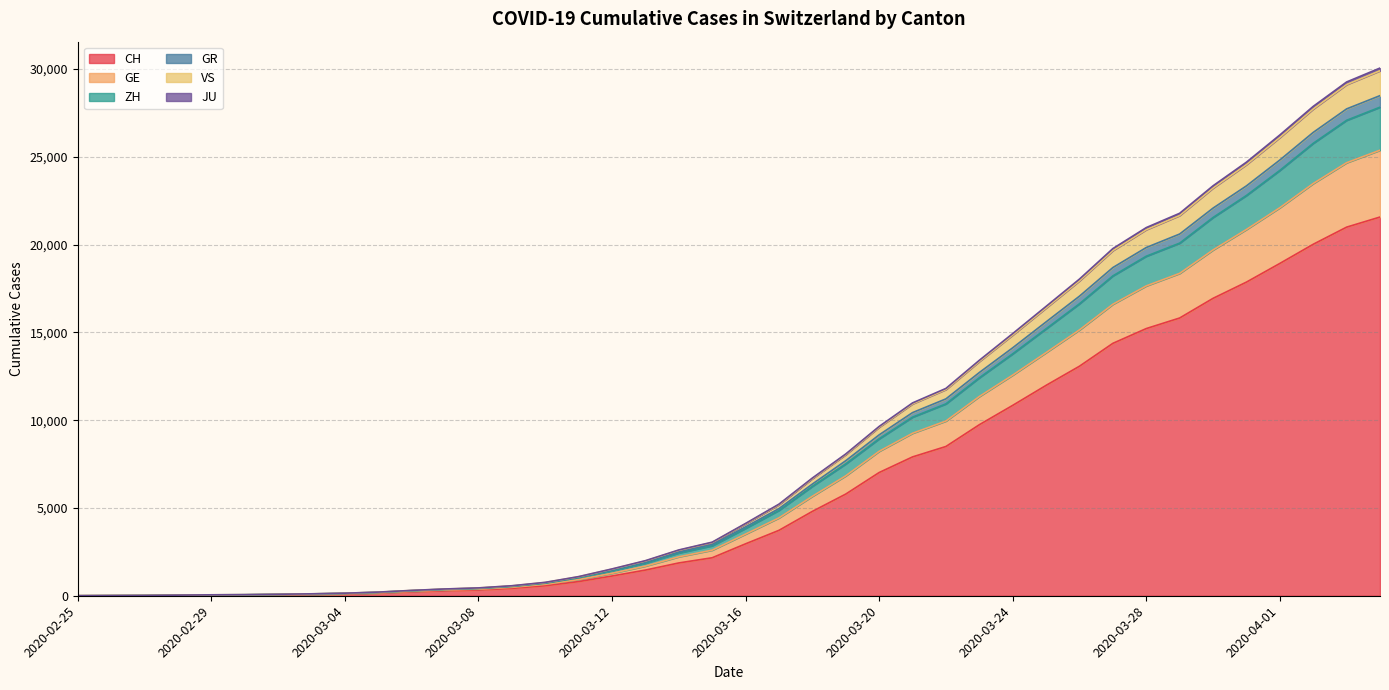

At how many categories does at least one series exceed 9604?

16